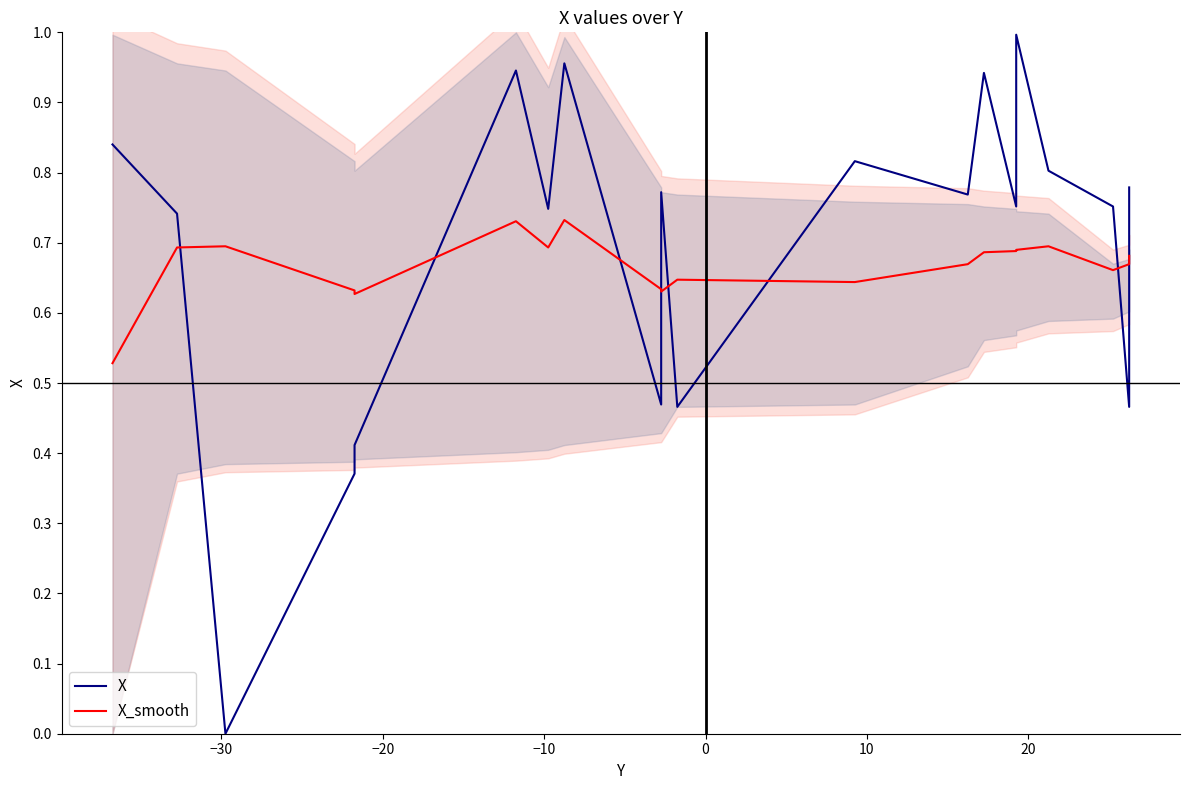

Reading right to left, what are all the values shown in this chart?

X: 0.8	0.5	0.8	0.8	1.0	0.8	0.9	0.8	0.8	0.5	0.8	0.5	1.0	0.7	0.9	0.4	0.4	0.0	0.7	0.8
X_smooth: 0.7	0.7	0.7	0.7	0.7	0.7	0.7	0.7	0.6	0.6	0.6	0.6	0.7	0.7	0.7	0.6	0.6	0.7	0.7	0.5